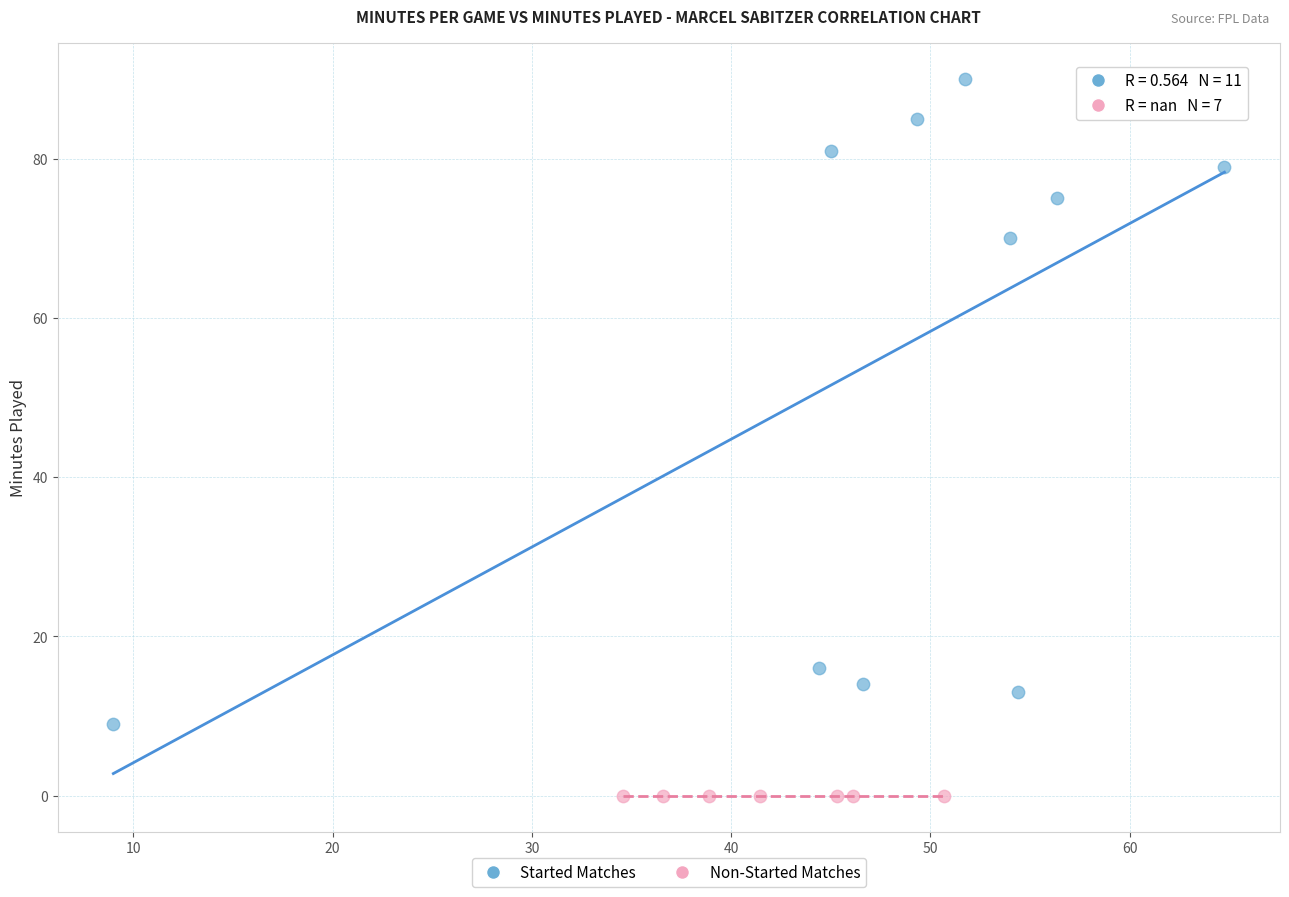

Which series reaches the maximum Y coordinate?

Started Matches